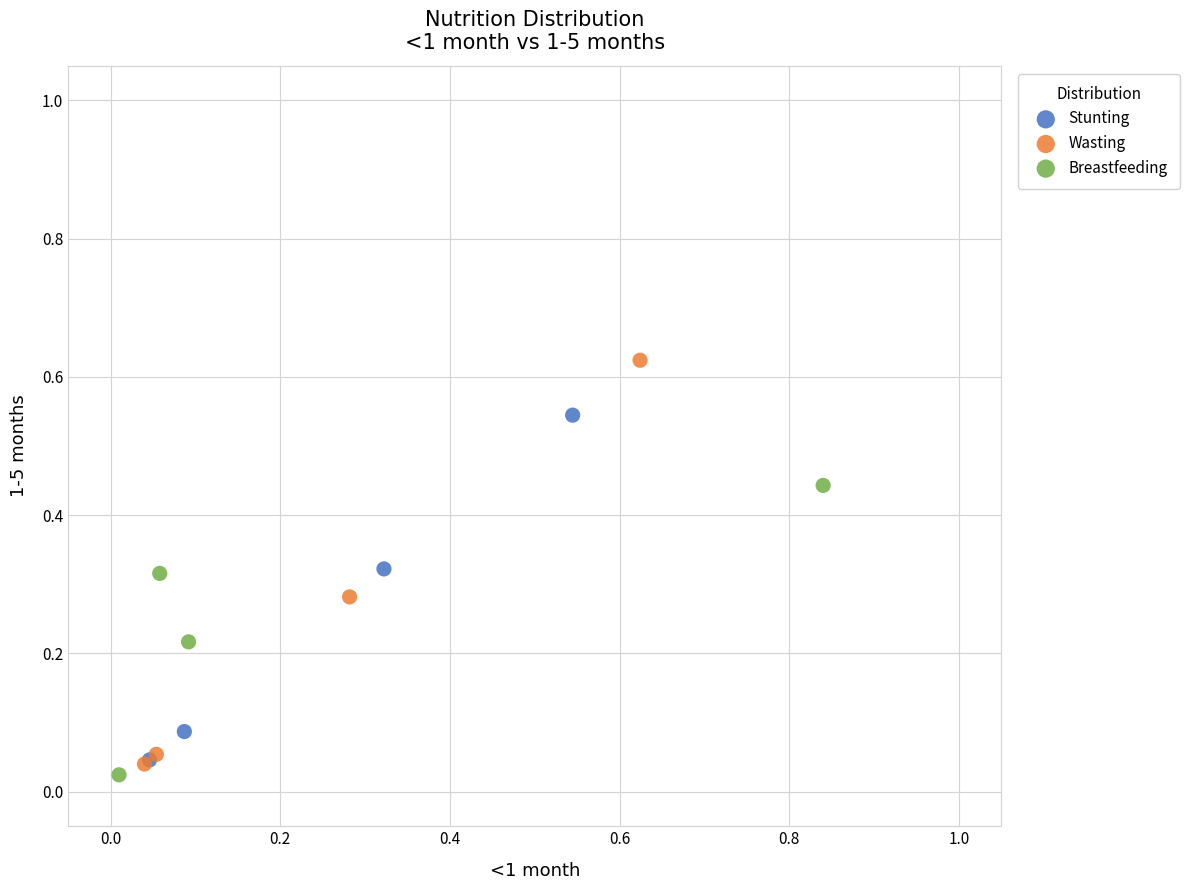

What are all the series names shown in the legend?

Stunting, Wasting, Breastfeeding